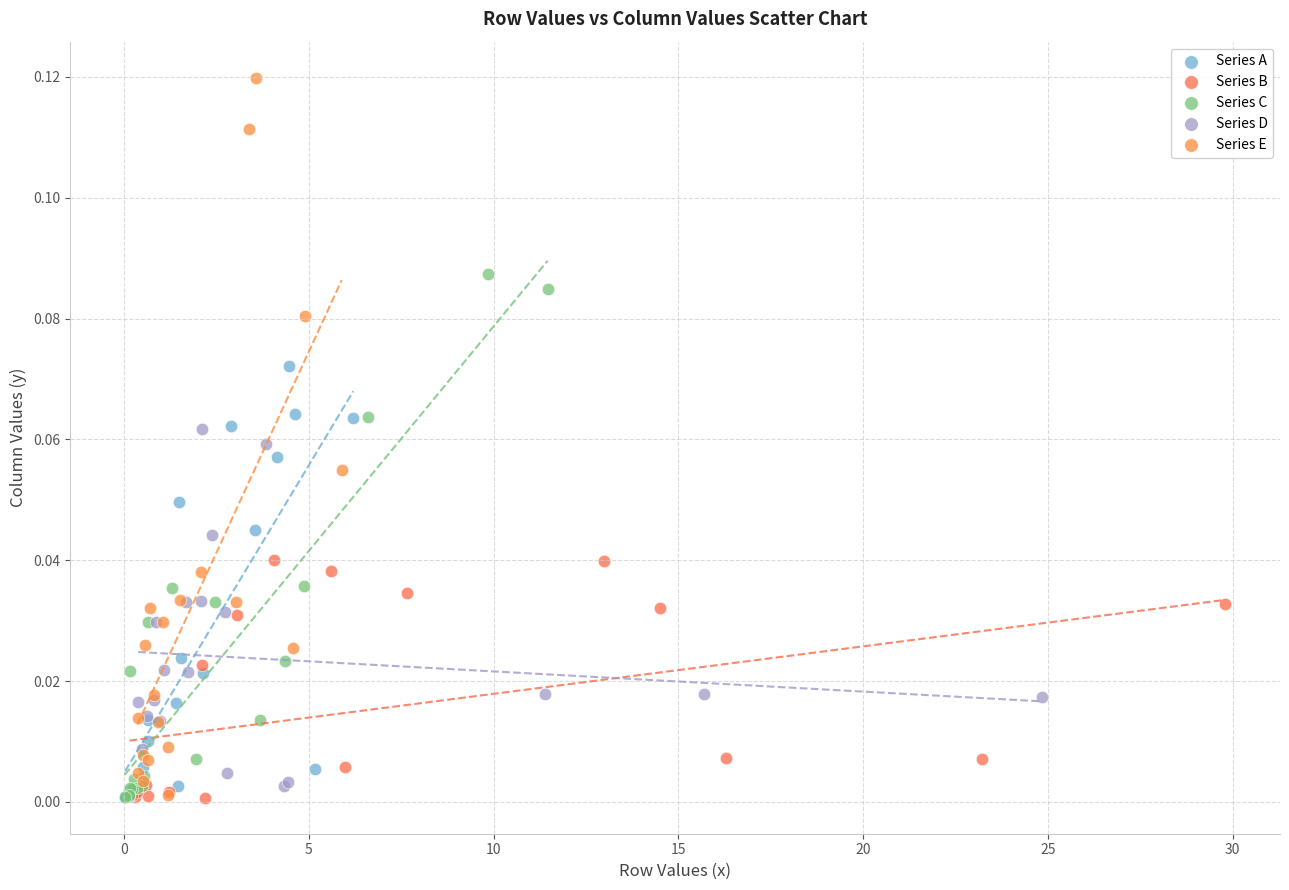

Which series has the widest spread of Y values?

Series E